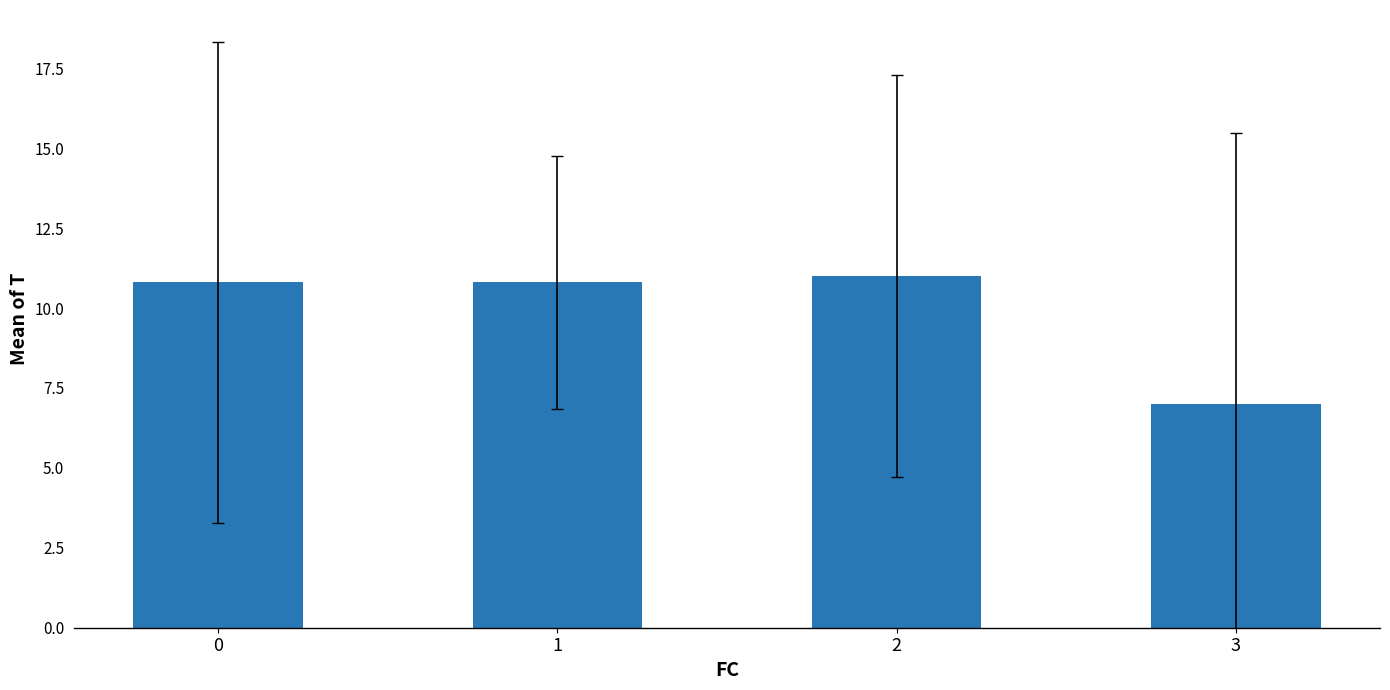

What is the value of the 4th bar from the left?

7.0